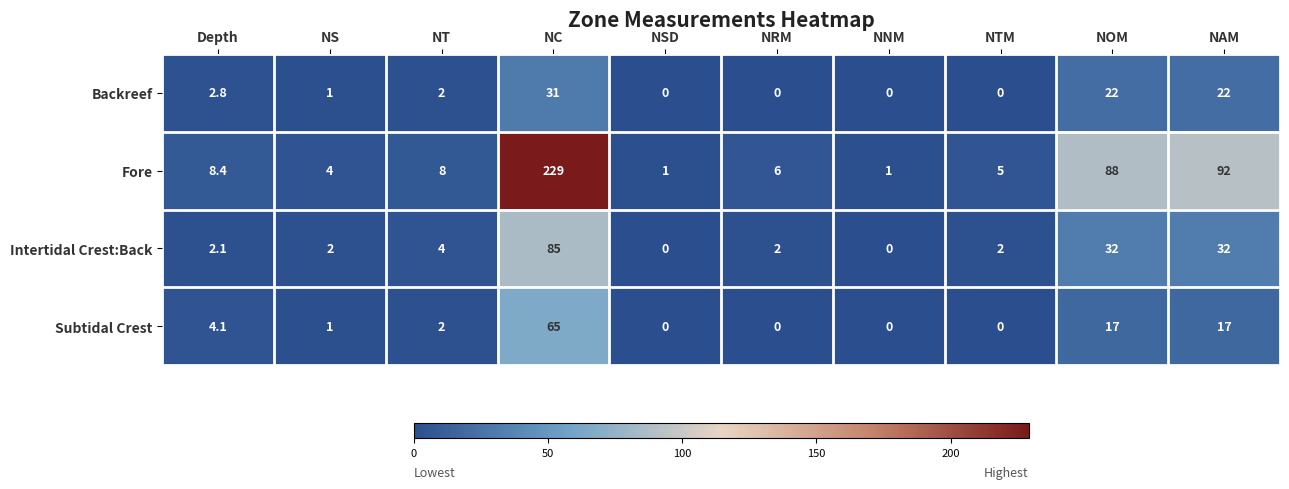

Which category has the highest value in the Backreef series?

NC